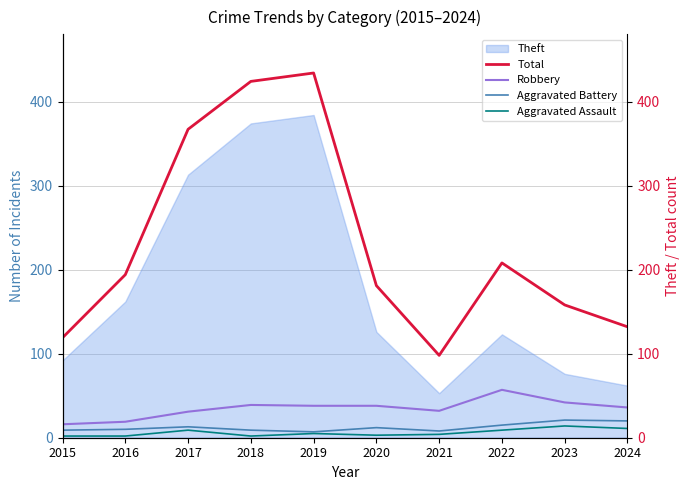

Read the Aggravated Battery value at 2016, to the nearest 5.

10